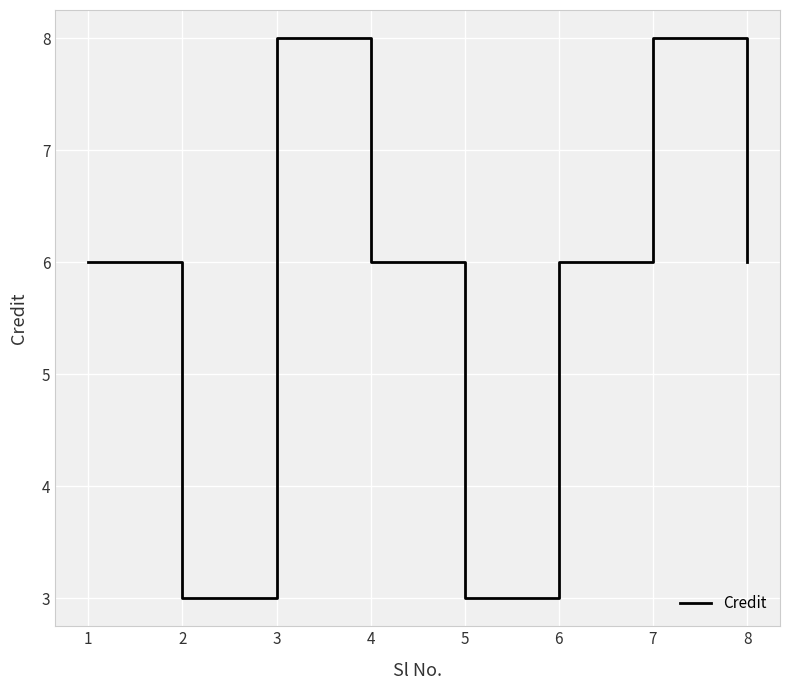

Count the number of categories in the chart.

8